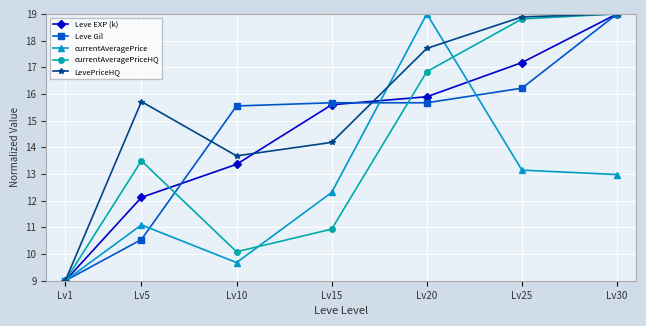

What is the value of the LevePriceHQ point at the 2nd from the left?

15.7